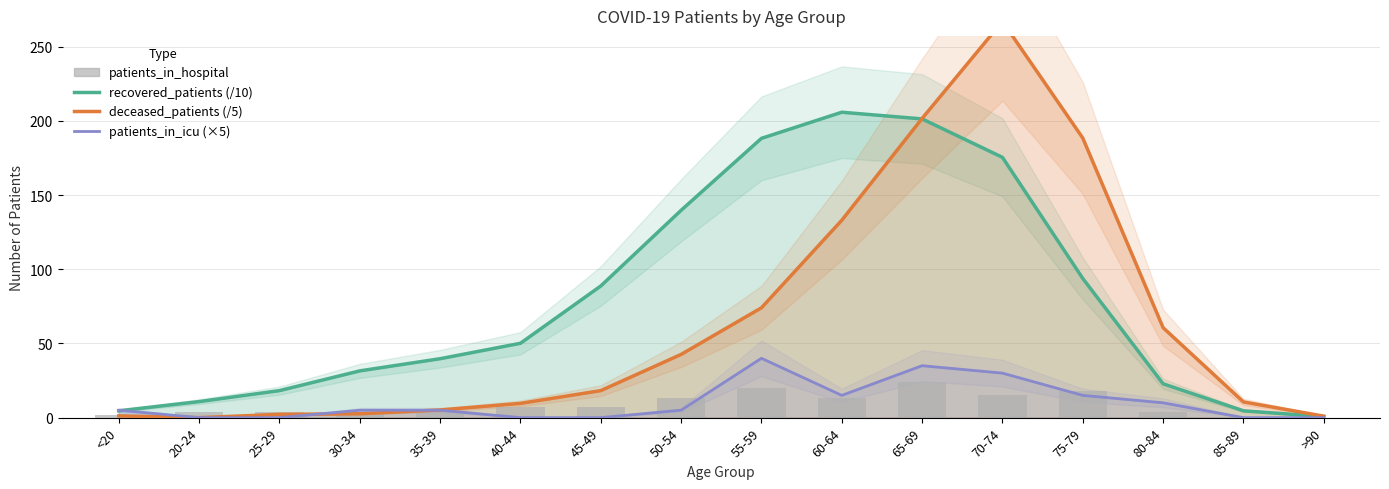

At which label does recovered_patients (/10) reach its minimum?

>90